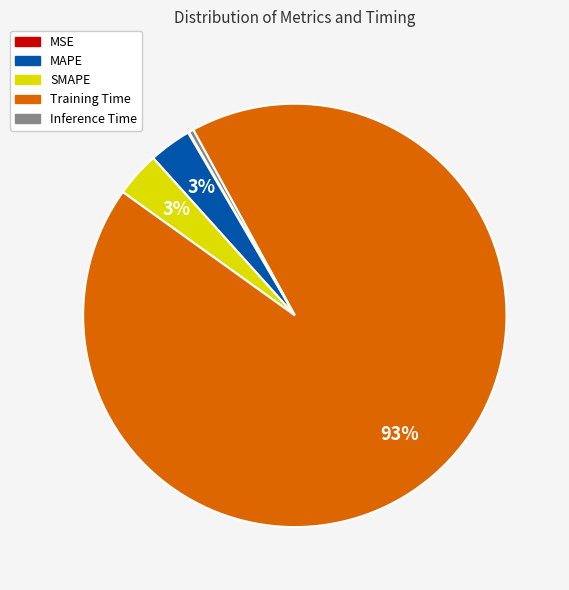

Which category has the biggest portion of the pie?

Training Time